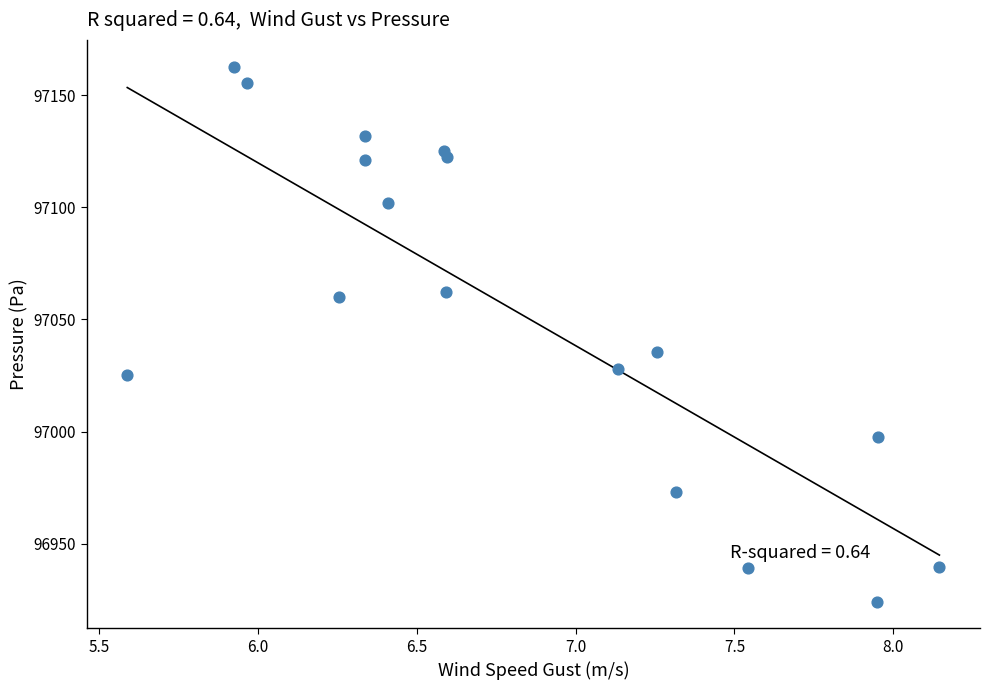

What Y value in the scatter plot is closest to 97043?

97035.3